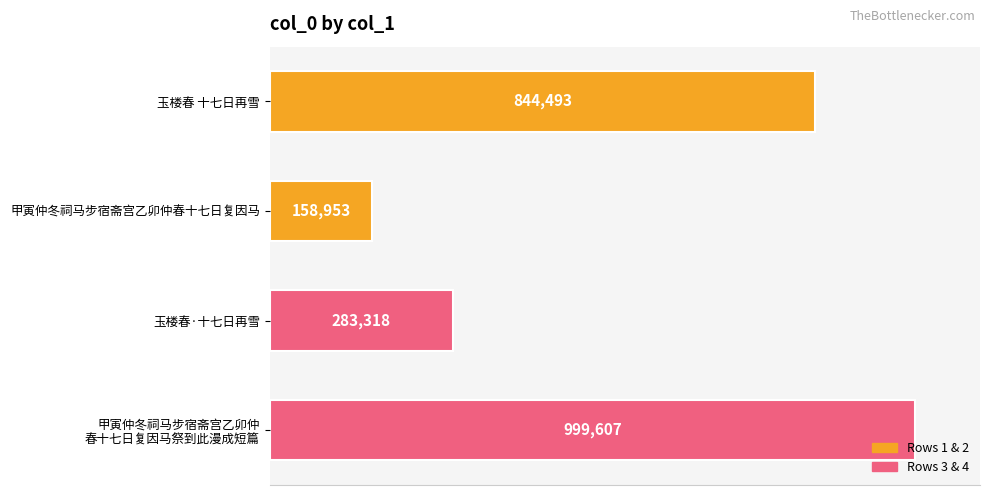

What is the average value?

571593